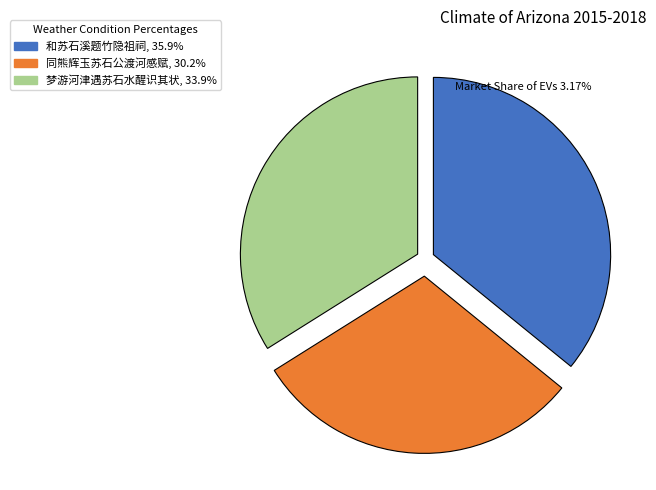

Do 和苏石溪题竹隐祖祠 and 同熊辉玉苏石公渡河感赋 together represent more than half of the pie?

Yes